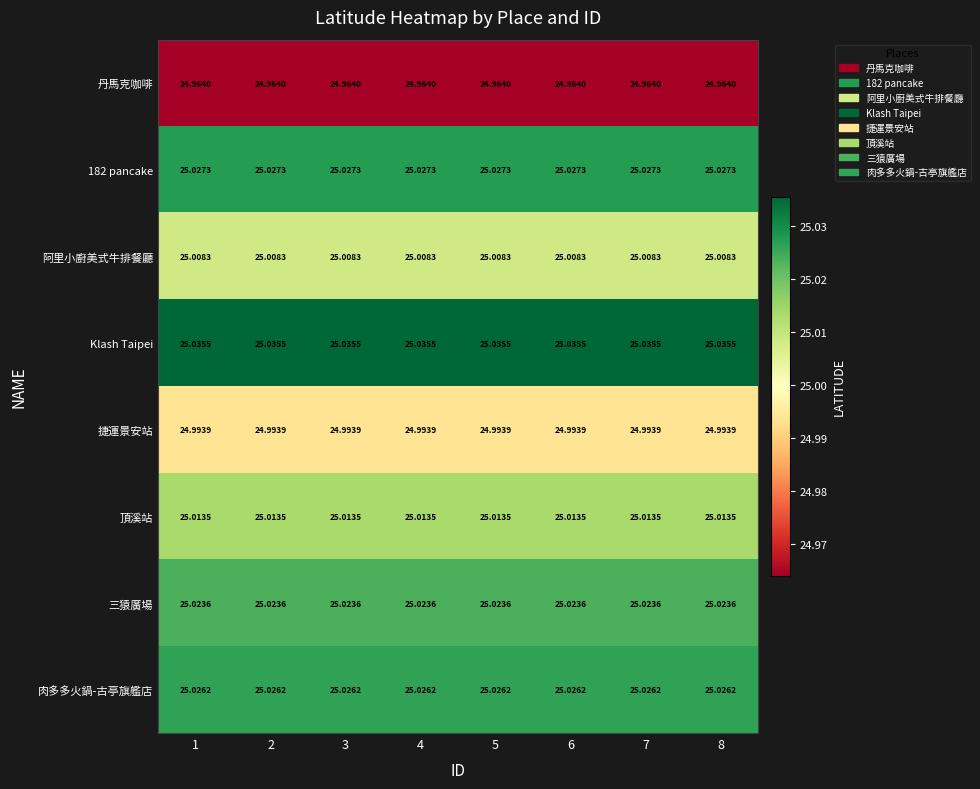

Is the value of 阿里小廚美式牛排餐廳 at 7 greater than the value of 頂溪站 at 6?

No